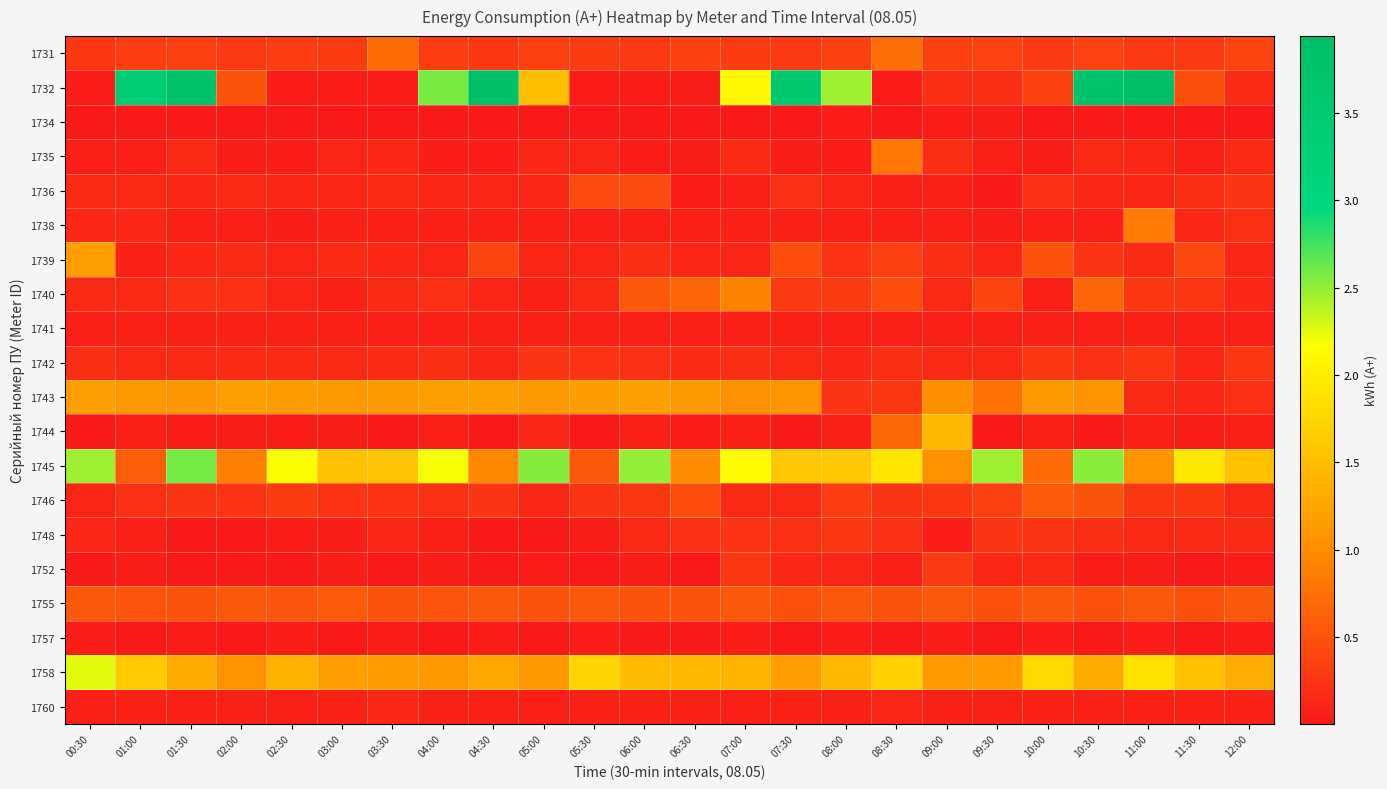

Which series has the largest total across all categories?

1745